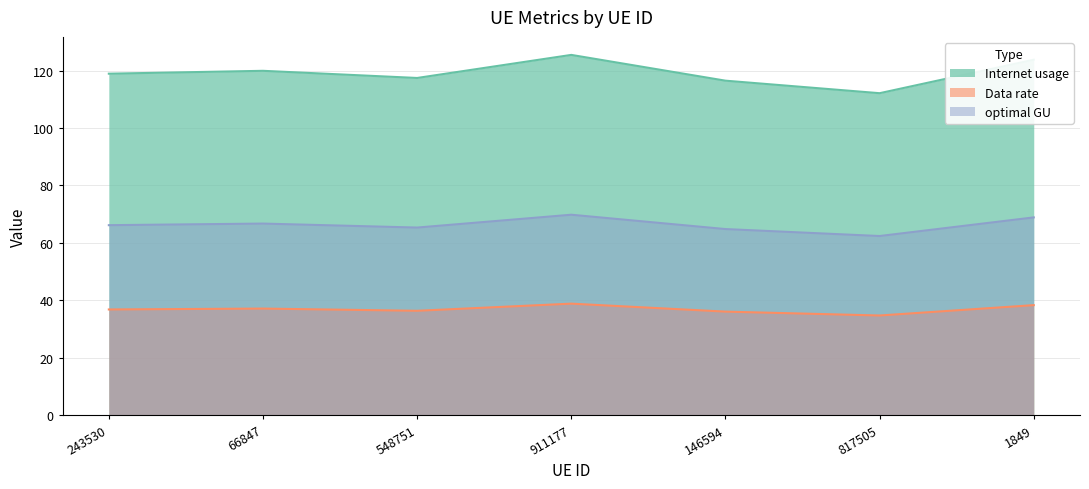

True or false: optimal GU and Internet usage cross at least once.

False